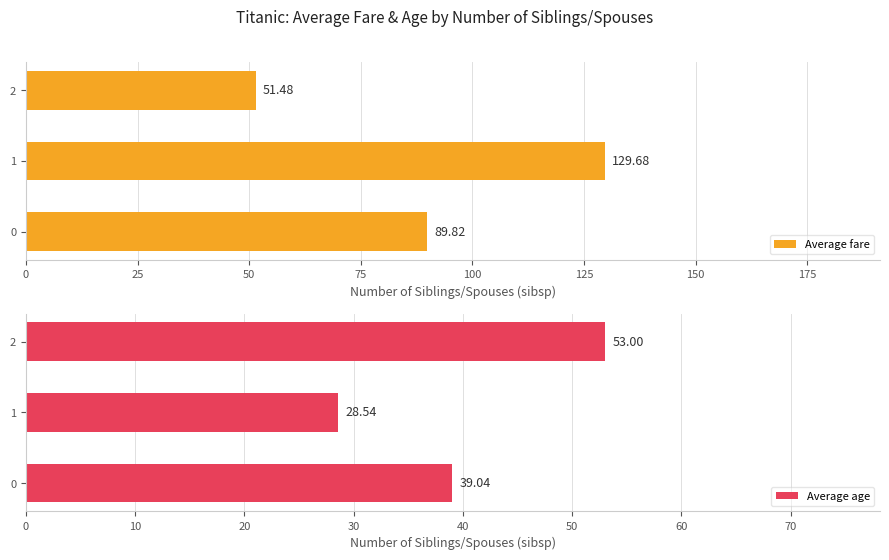

Rank the series by their average value, from highest to lowest.

Average fare, Average age